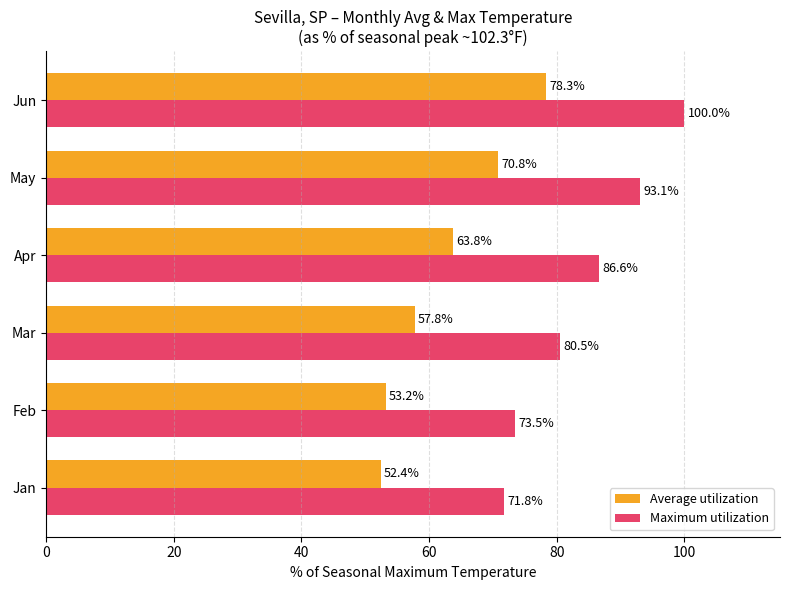

At which category is the sum across all series the highest?

Jun